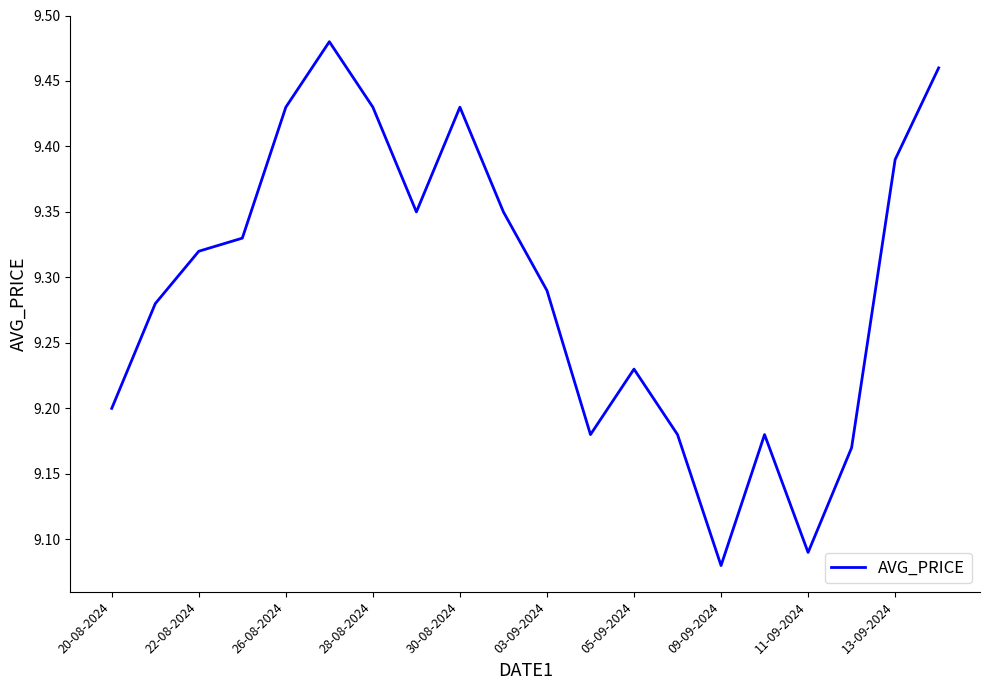

What is the difference between the maximum and minimum values?

0.4